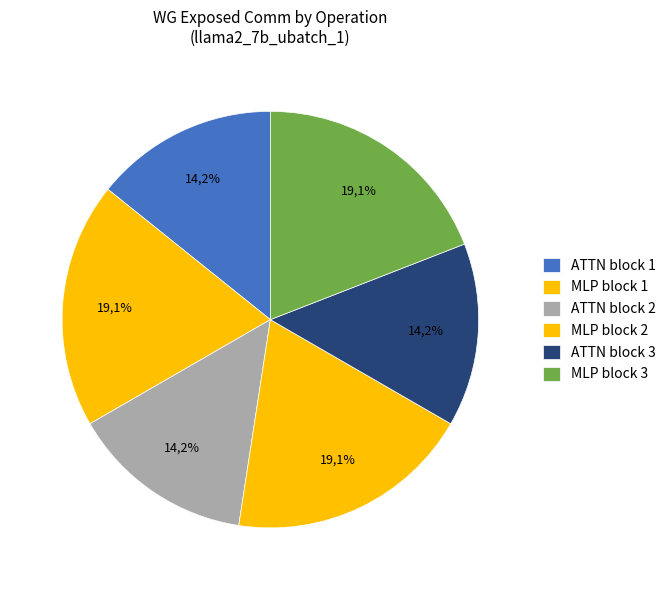

To the nearest percent, what is the average slice percentage?

17%